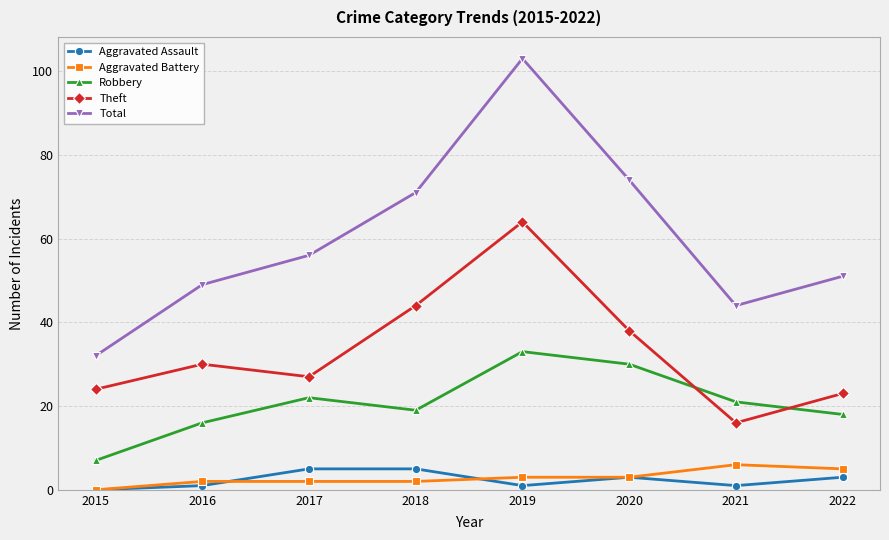

List the labels in order of Theft value, largest first.

2019, 2018, 2020, 2016, 2017, 2015, 2022, 2021